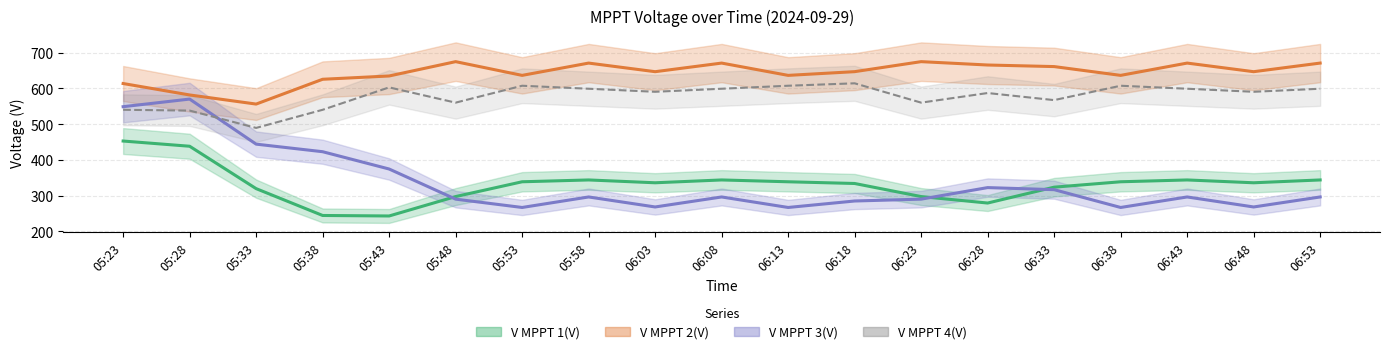

Reading left to right, what are all the values shown in this chart?

V MPPT 1(V): 05:23=452.5	05:28=437.9	05:33=319.3	05:38=244.2	05:43=242.8	05:48=297.1	05:53=338.5	05:58=343.6	06:03=335.7	06:08=343.6	06:13=338.5	06:18=333.7	06:23=297.1	06:28=279.0	06:33=323.4	06:38=338.5	06:43=343.6	06:48=335.7	06:53=343.6
V MPPT 2(V): 05:23=613.4	05:28=581.4	05:33=555.9	05:38=625.3	05:43=634.5	05:48=674.6	05:53=636.2	05:58=670.6	06:03=646.5	06:08=670.6	06:13=636.2	06:18=646.6	06:23=674.6	06:28=665.2	06:33=660.8	06:38=636.2	06:43=670.6	06:48=646.5	06:53=670.6
V MPPT 3(V): 05:23=548.6	05:28=569.9	05:33=443.8	05:38=422.6	05:43=374.2	05:48=289.9	05:53=266.6	05:58=296.0	06:03=268.0	06:08=296.0	06:13=266.6	06:18=284.7	06:23=289.9	06:28=322.2	06:33=316.4	06:38=266.6	06:43=296.0	06:48=268.0	06:53=296.0
V MPPT 4(V): 05:23=539.9	05:28=537.7	05:33=489.2	05:38=539.9	05:43=602.6	05:48=559.9	05:53=607.2	05:58=598.8	06:03=590.3	06:08=598.8	06:13=607.2	06:18=614.0	06:23=559.9	06:28=586.8	06:33=567.0	06:38=607.2	06:43=598.8	06:48=590.3	06:53=598.8